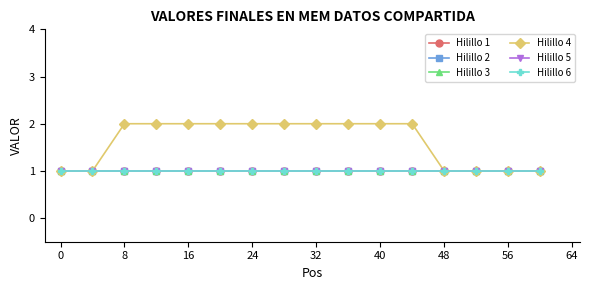

At which category is the sum across all series the highest?

8